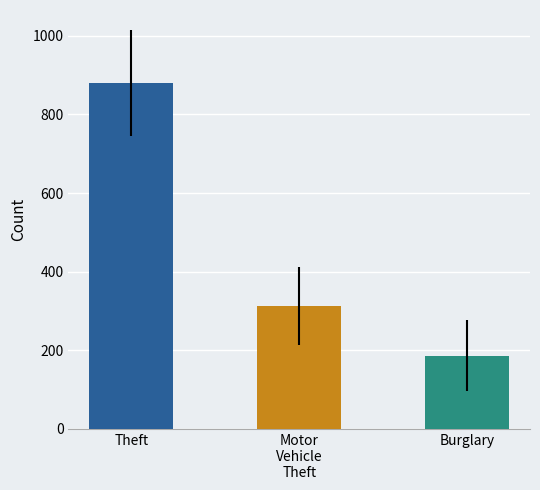

Reading right to left, extract all data points from this chart.

186.4	312.1	879.7